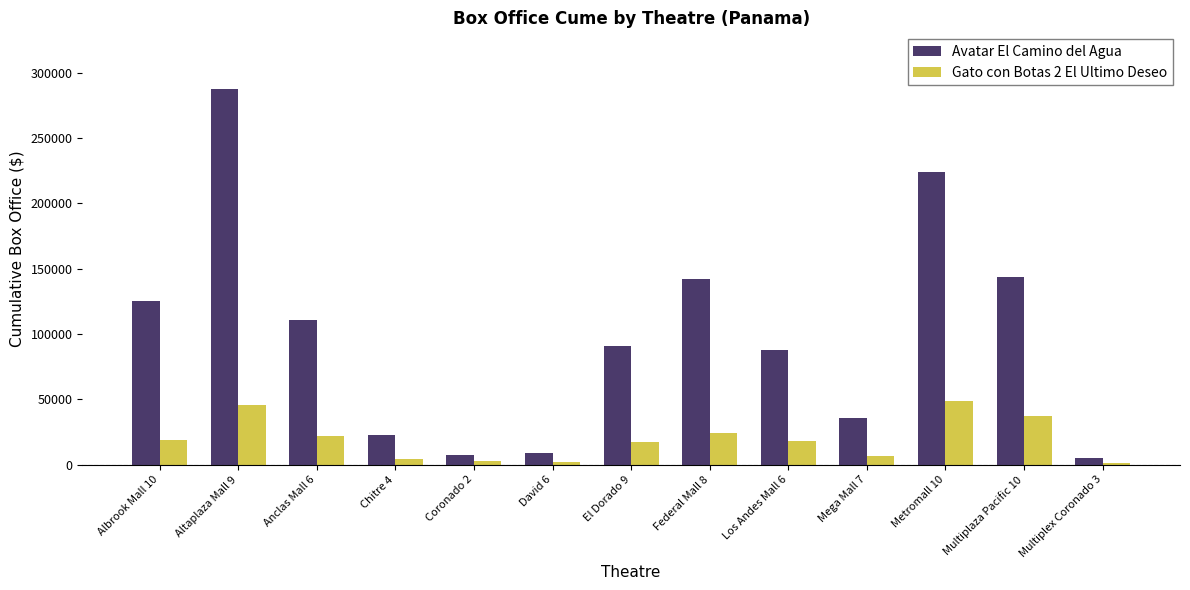

How many bars are there in each group?

2